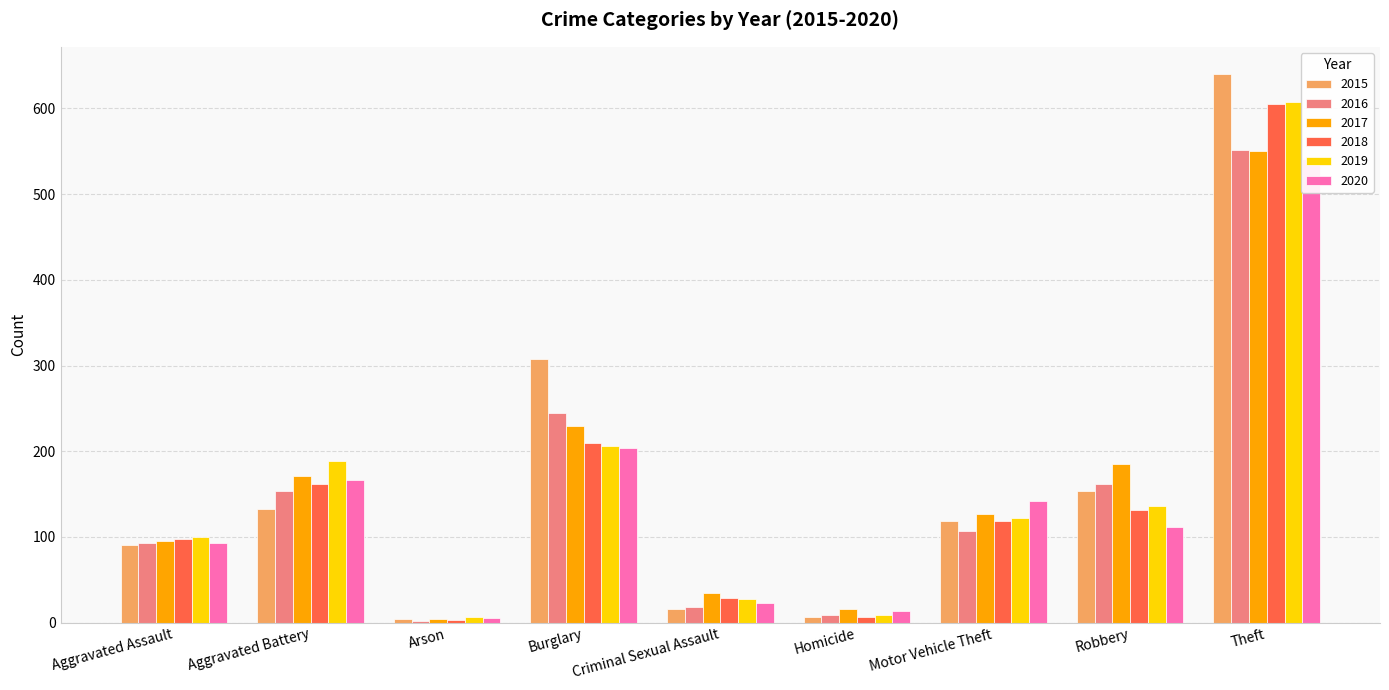

What is the total value across all series at Aggravated Assault?

568